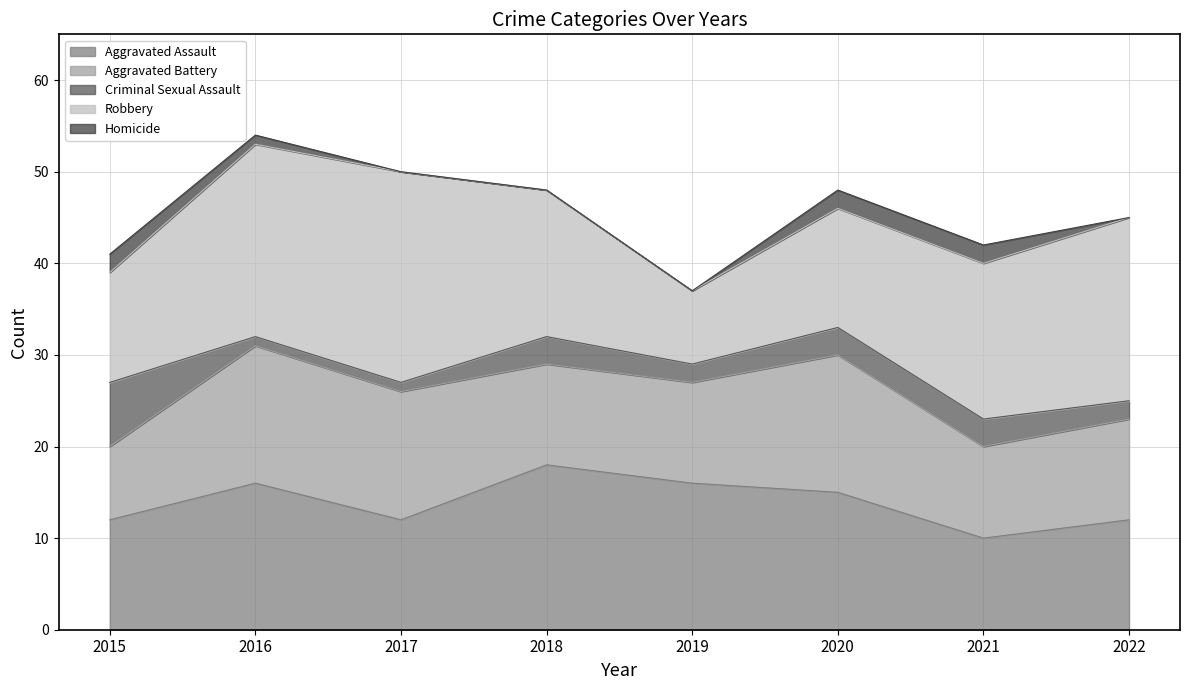

Reading left to right, list all the values displayed in this chart.

Aggravated Assault: 2015=12	2016=16	2017=12	2018=18	2019=16	2020=15	2021=10	2022=12
Aggravated Battery: 2015=8	2016=15	2017=14	2018=11	2019=11	2020=15	2021=10	2022=11
Criminal Sexual Assault: 2015=7	2016=1	2017=1	2018=3	2019=2	2020=3	2021=3	2022=2
Robbery: 2015=12	2016=21	2017=23	2018=16	2019=8	2020=13	2021=17	2022=20
Homicide: 2015=2	2016=1	2017=0	2018=0	2019=0	2020=2	2021=2	2022=0